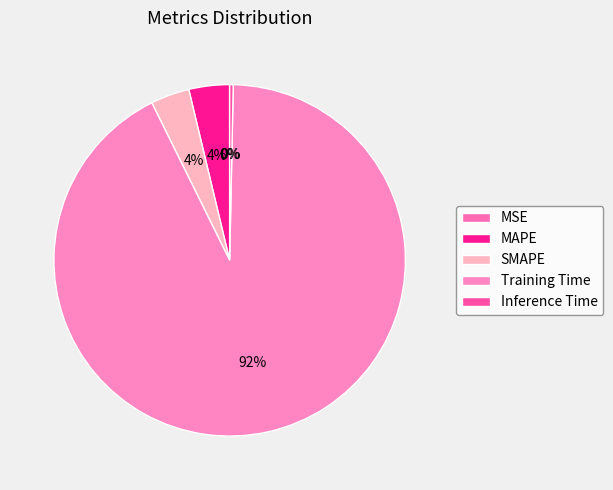

How much of the chart is everything except Training Time?

7.6%